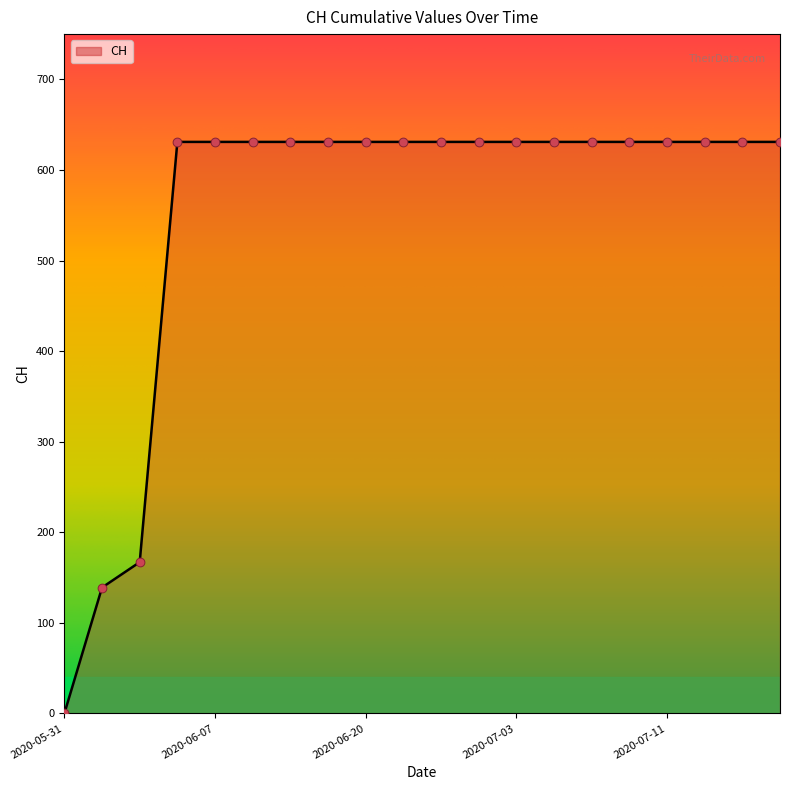

What is the difference between the maximum and minimum values?

631